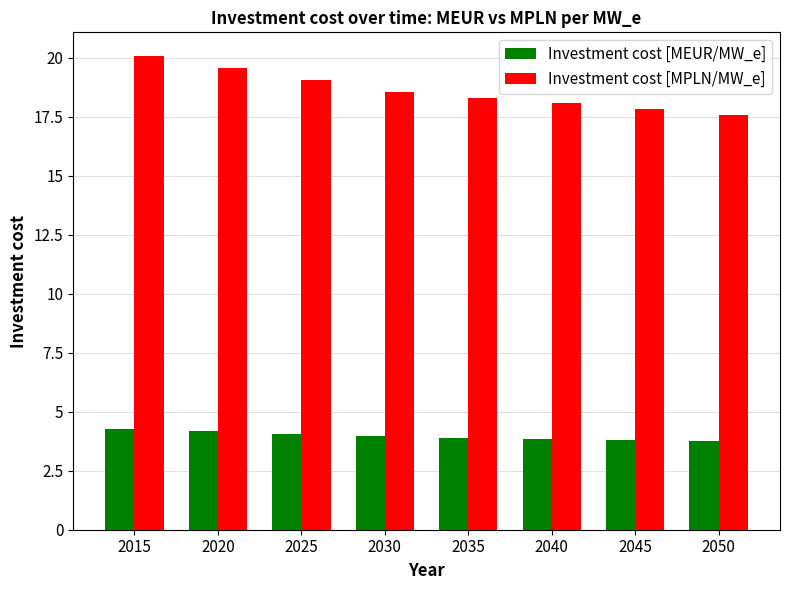

Between 2020 and 2040, which series saw the biggest shift?

Investment cost [MPLN/MW_e]